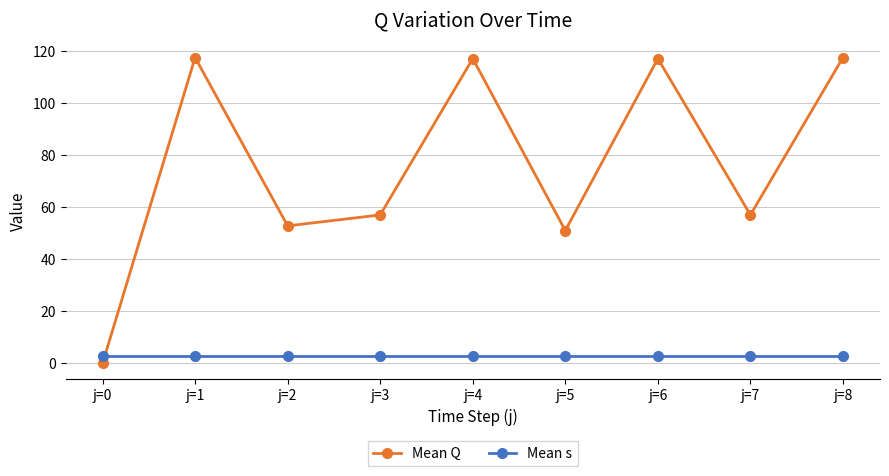

Is the value of Mean s at j=1 greater than the value of Mean Q at j=1?

No